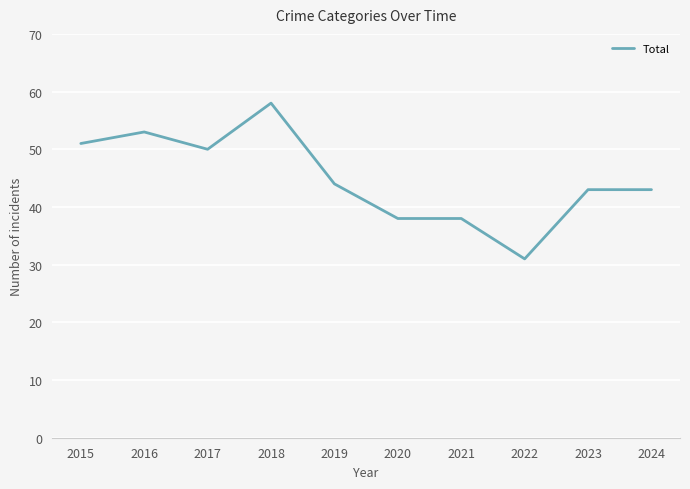

What is the difference between the values at 2017 and 2022?

19